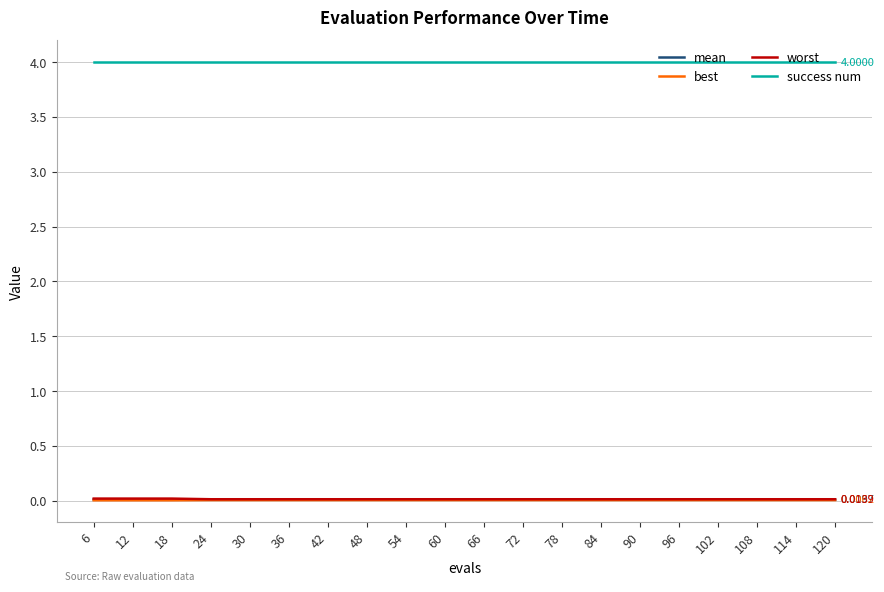

What is the average value of the success num series?

4.0